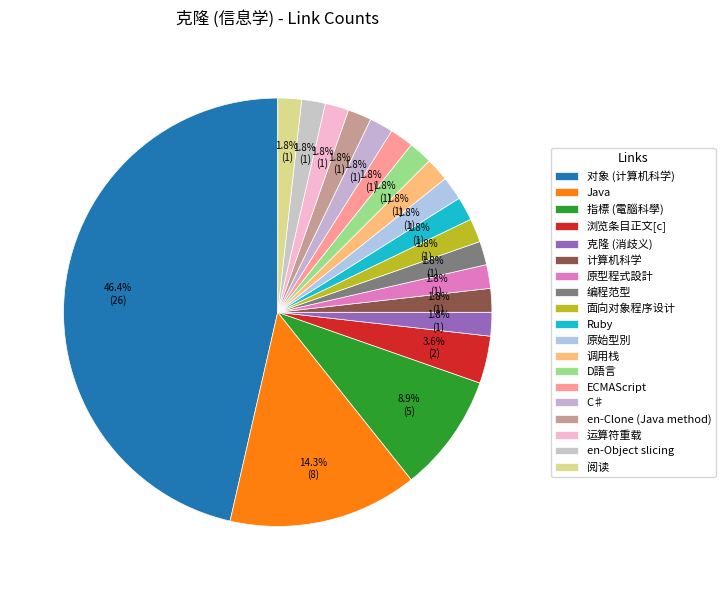

To the nearest percent, what is the difference between the largest and smallest slice percentages?

45%